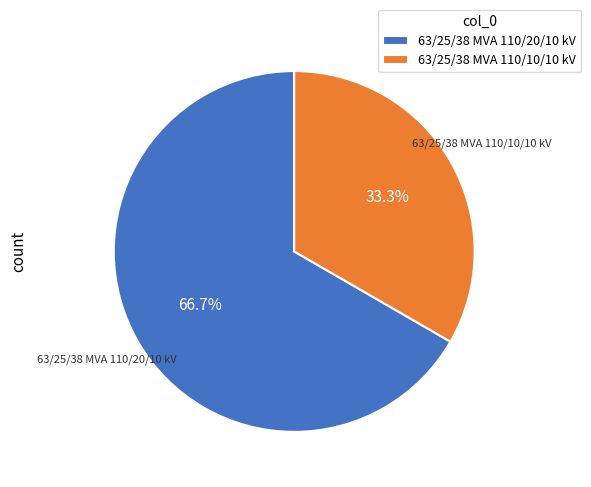

What portion of the pie excludes 63/25/38 MVA 110/20/10 kV?

33.3%